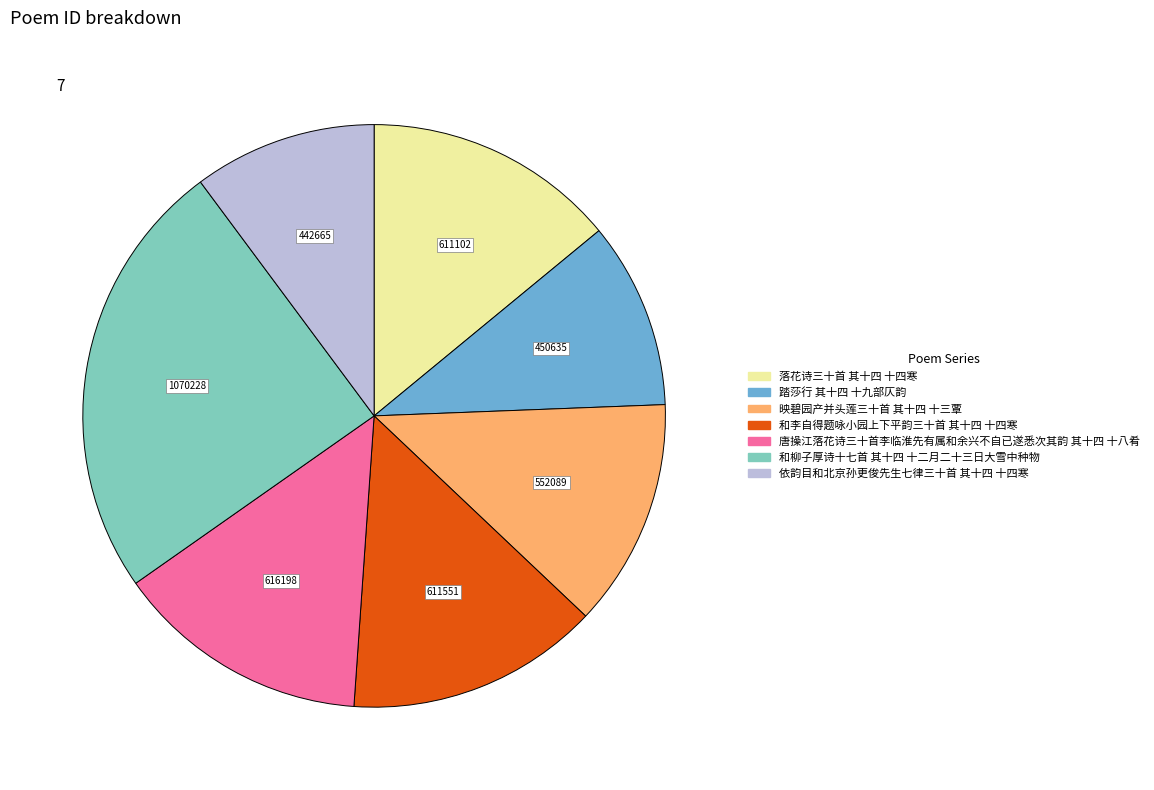

How many segments does this pie chart have?

7